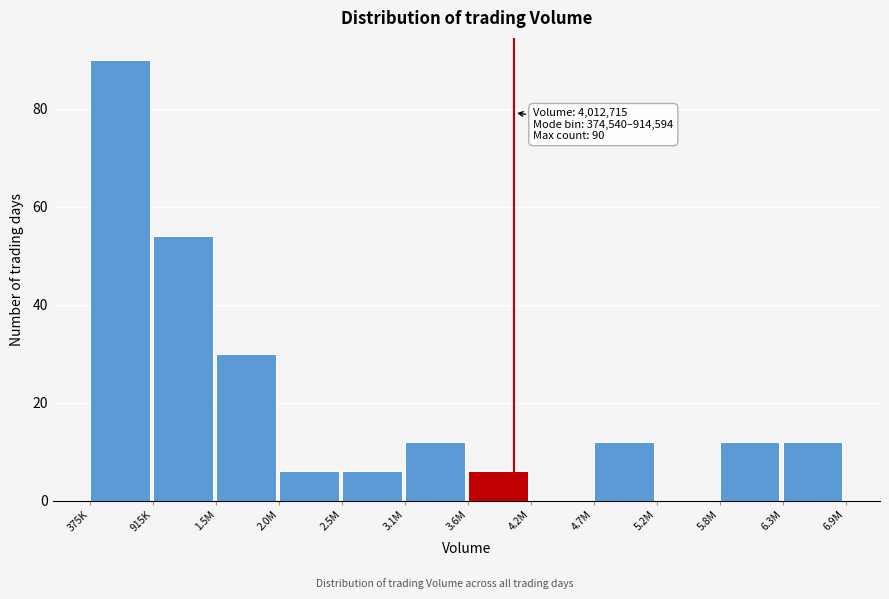

Reading right to left, list all the values displayed in this chart.

6.3M=12	5.8M=12	5.2M=0	4.7M=12	4.2M=0	3.6M=6	3.1M=12	2.5M=6	2.0M=6	1.5M=30	915K=54	375K=90